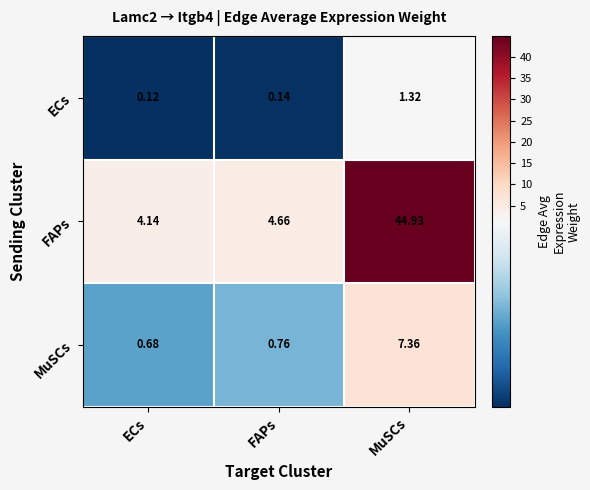

Rank the series at FAPs from lowest to highest value.

ECs, MuSCs, FAPs